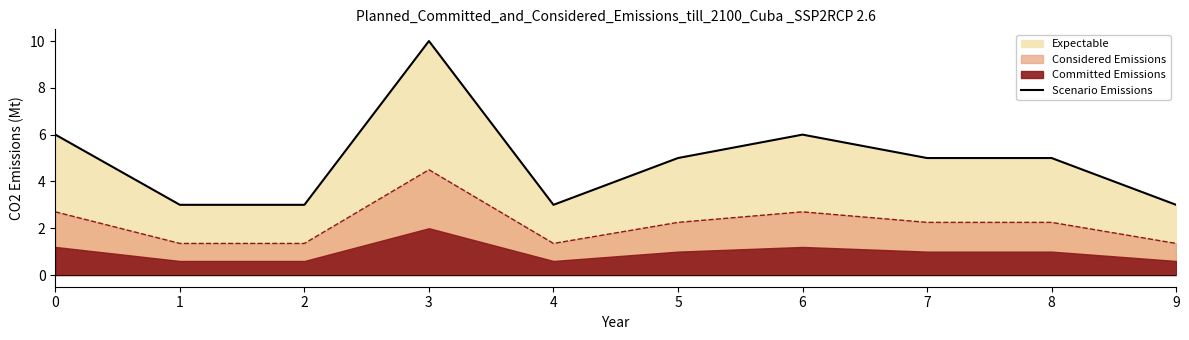

Approximately how many times larger is the value at 9 compared to 2?

1.0